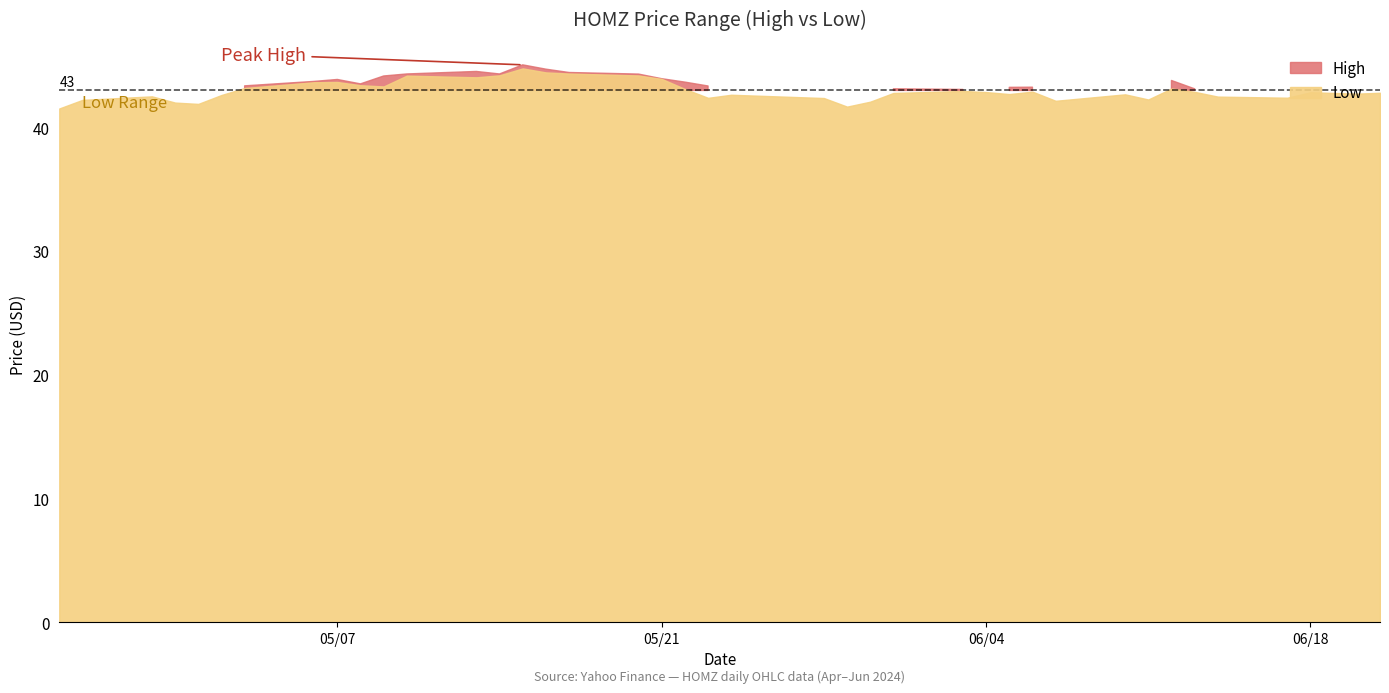

At which label is High closest to 43?

2024-06-17